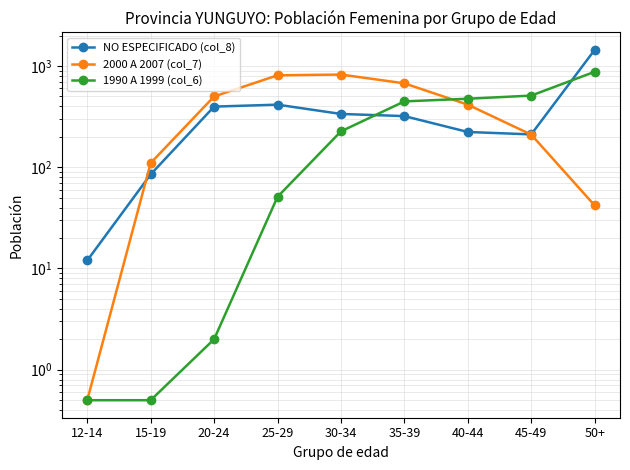

Is it true that 1990 A 1999 (col_6) equals 0.3 at 15-19?

False